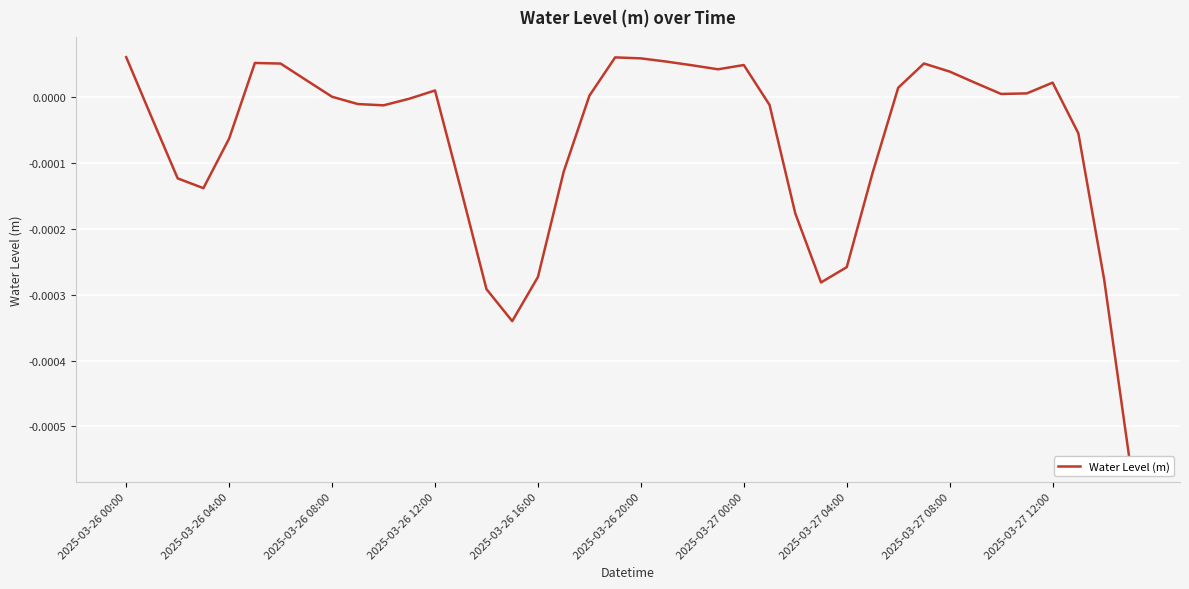

Count the number of categories in the chart.

40